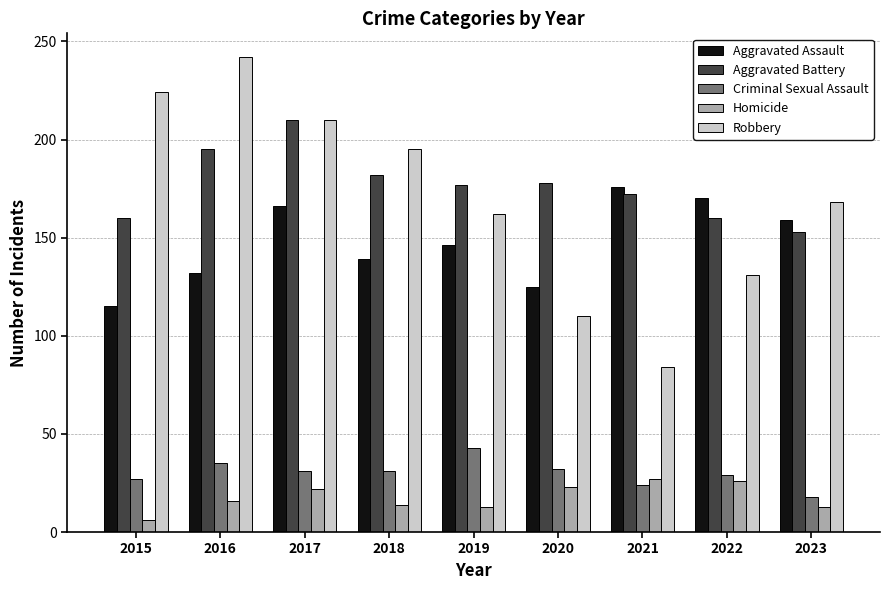

Rank the series by their maximum value, from highest to lowest.

Robbery, Aggravated Battery, Aggravated Assault, Criminal Sexual Assault, Homicide